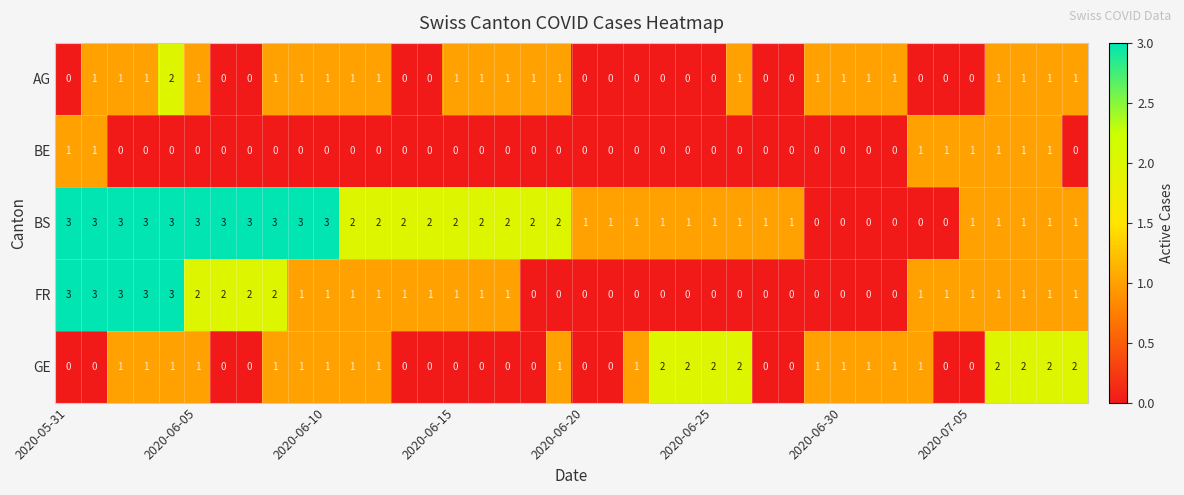

How many values in the GE series are below 1?

16